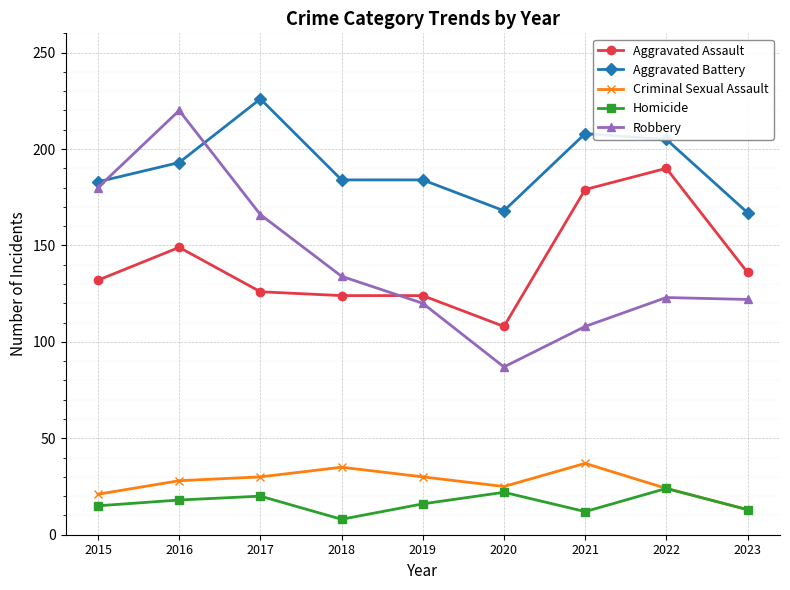

What is the sum of all Homicide values?

148